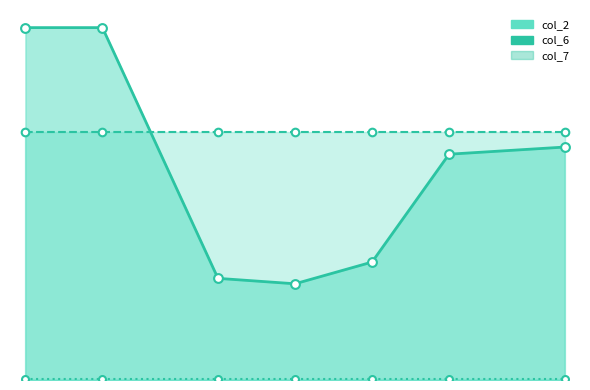

Is the value of col_2 at 7.0 greater than the value of col_6 at 4.5?

No